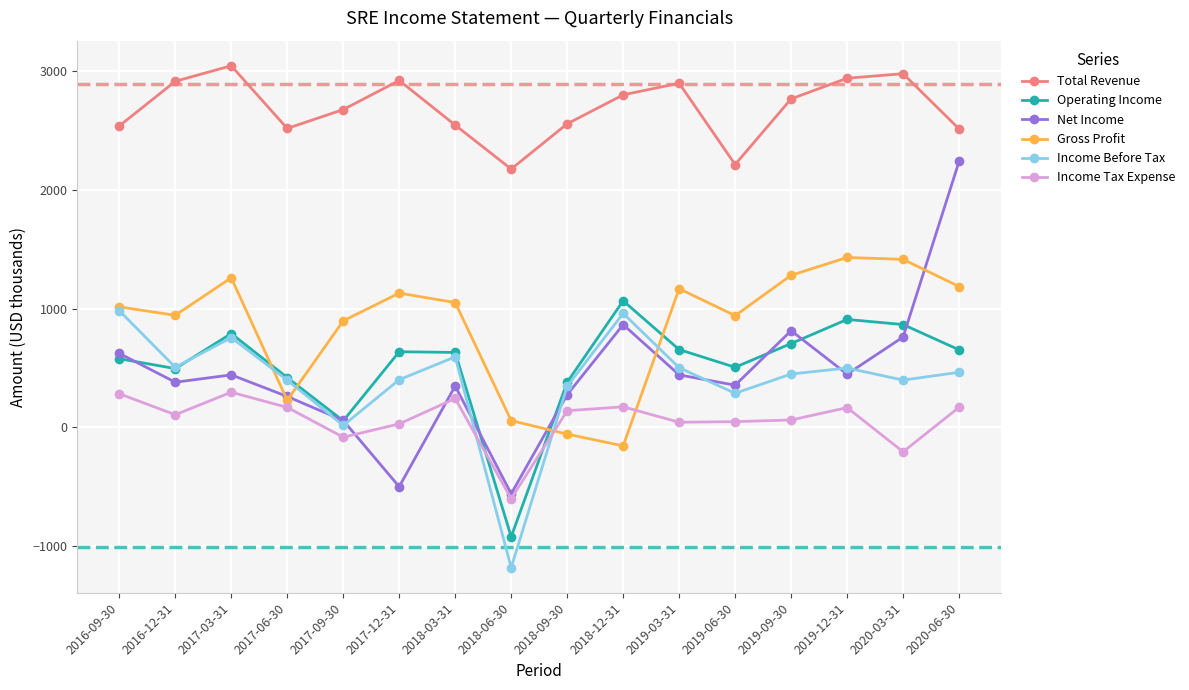

How many intersections are there between Net Income and Income Before Tax?

7